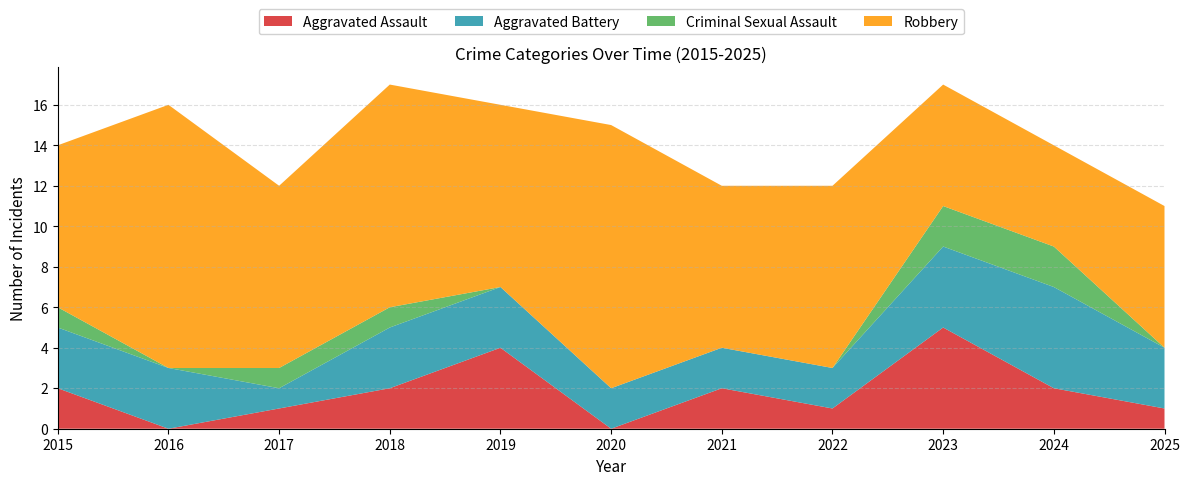

Reading left to right, transcribe all the data shown in this chart.

Aggravated Assault: 2015=2	2016=0	2017=1	2018=2	2019=4	2020=0	2021=2	2022=1	2023=5	2024=2	2025=1
Aggravated Battery: 2015=3	2016=3	2017=1	2018=3	2019=3	2020=2	2021=2	2022=2	2023=4	2024=5	2025=3
Criminal Sexual Assault: 2015=1	2016=0	2017=1	2018=1	2019=0	2020=0	2021=0	2022=0	2023=2	2024=2	2025=0
Robbery: 2015=8	2016=13	2017=9	2018=11	2019=9	2020=13	2021=8	2022=9	2023=6	2024=5	2025=7